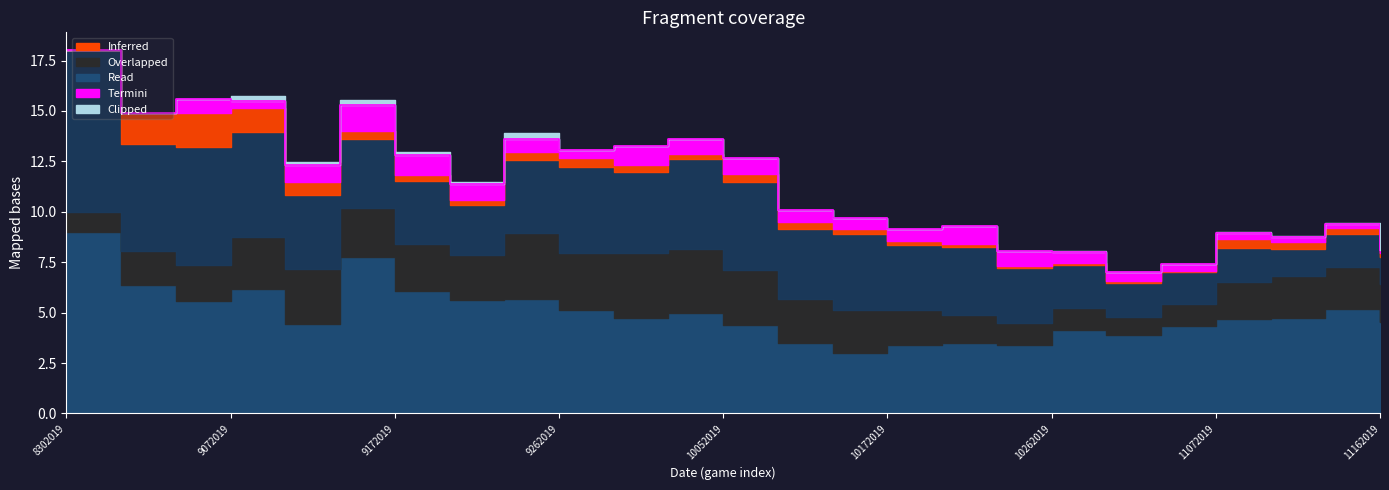

Which has a higher value, 11092019 or 10032019?

10032019